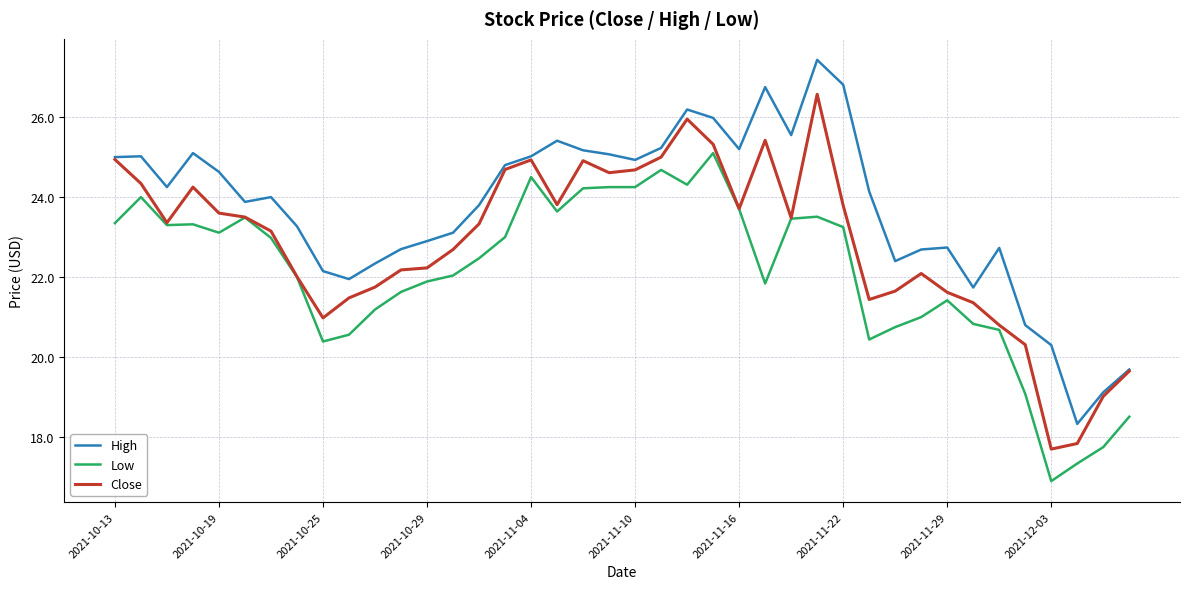

Which series has the largest total across all categories?

High